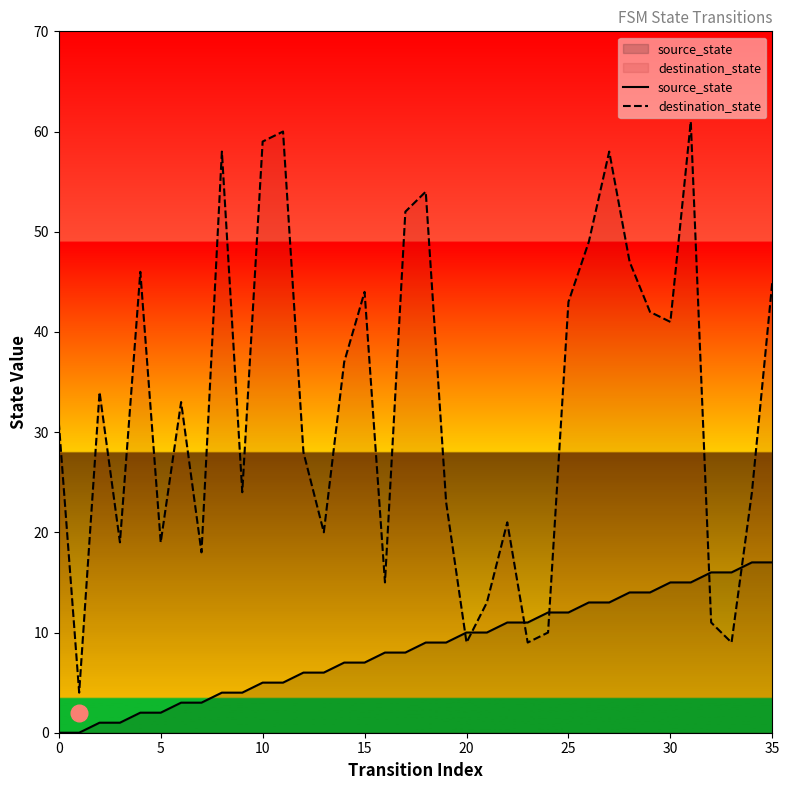

What is the difference between the highest and lowest values at 14?

30